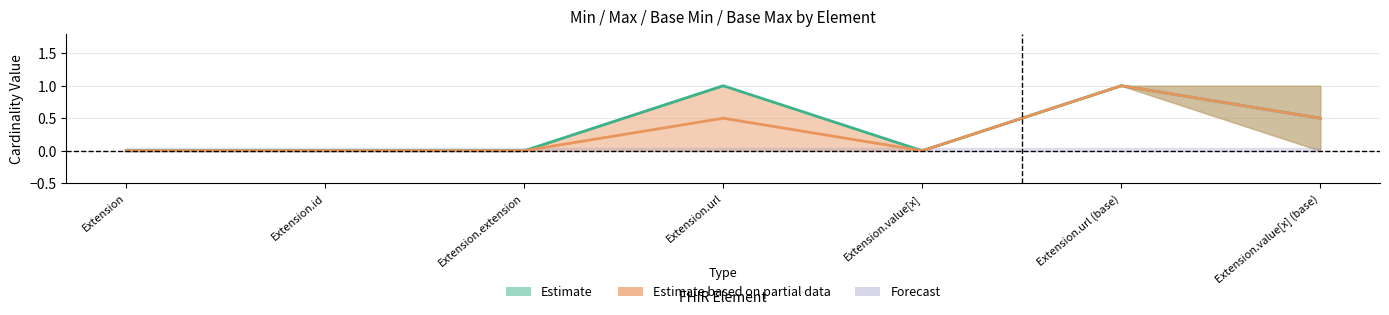

True or false: Max and Base Min intersect in this chart.

False